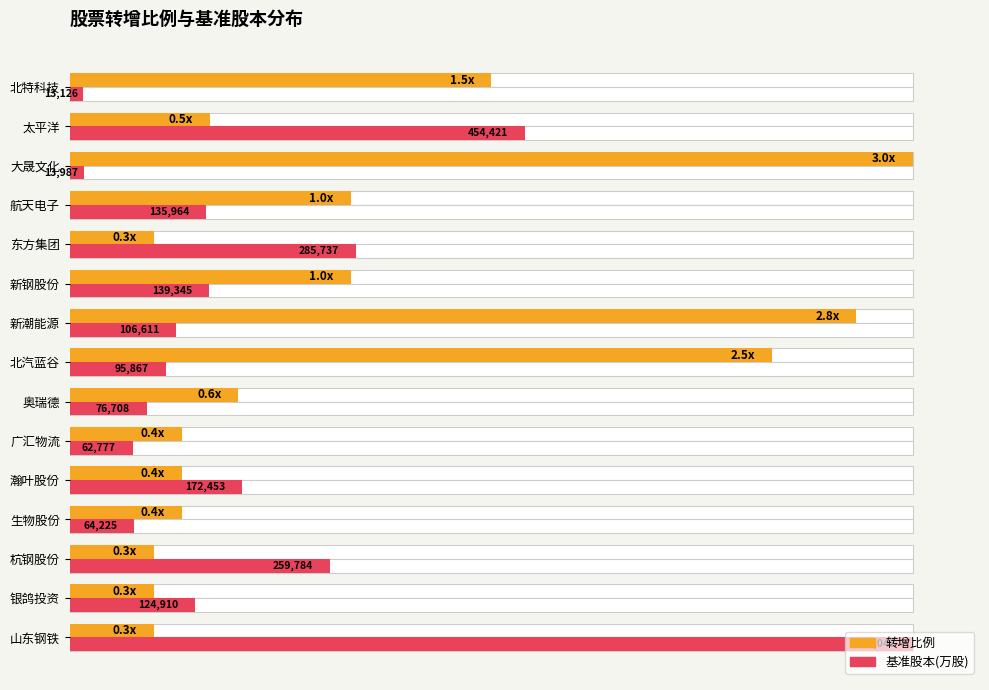

The value of 转增比例 at 太平洋 is 0.1. True or false?

False